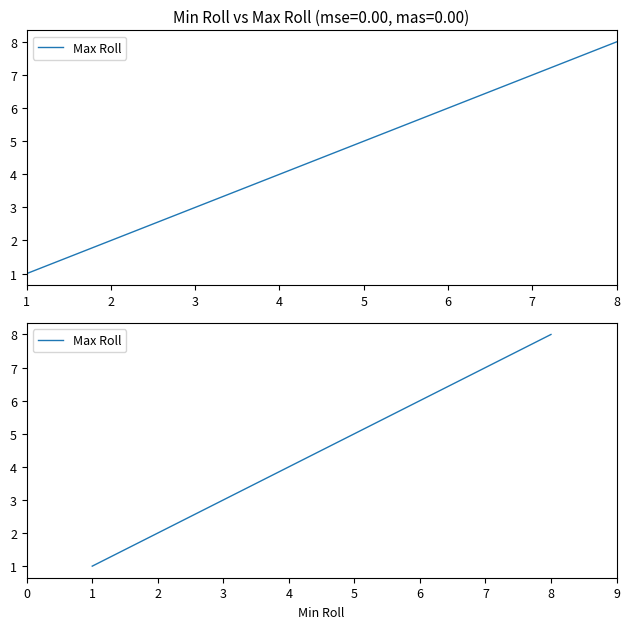

What is the greatest value displayed?

8